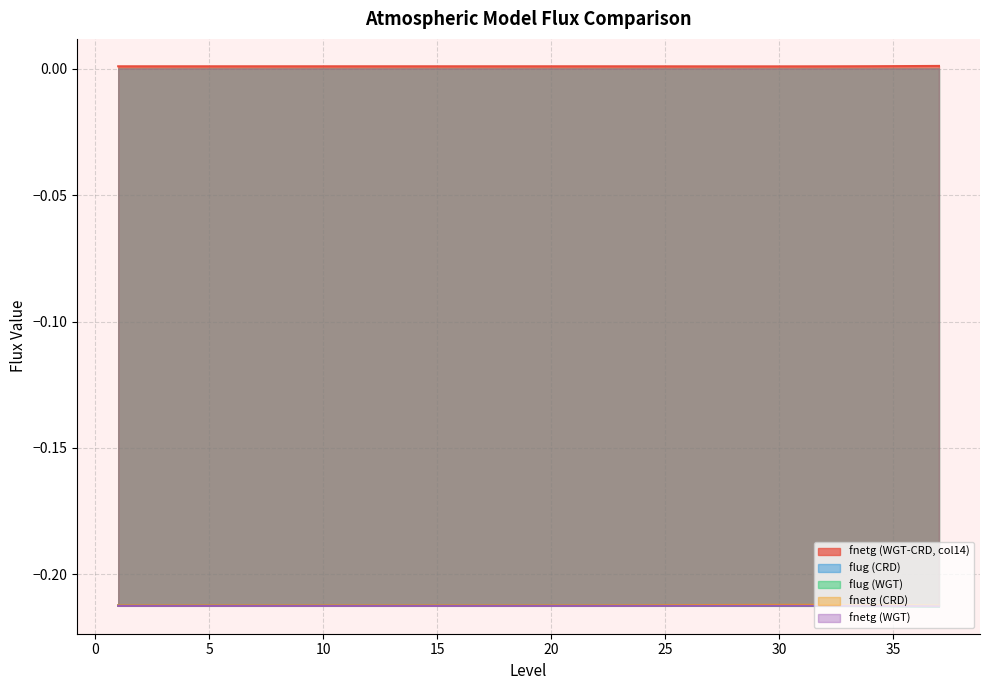

Is it true that fnetg (WGT-CRD, col14) equals 0.0 at 10?

False